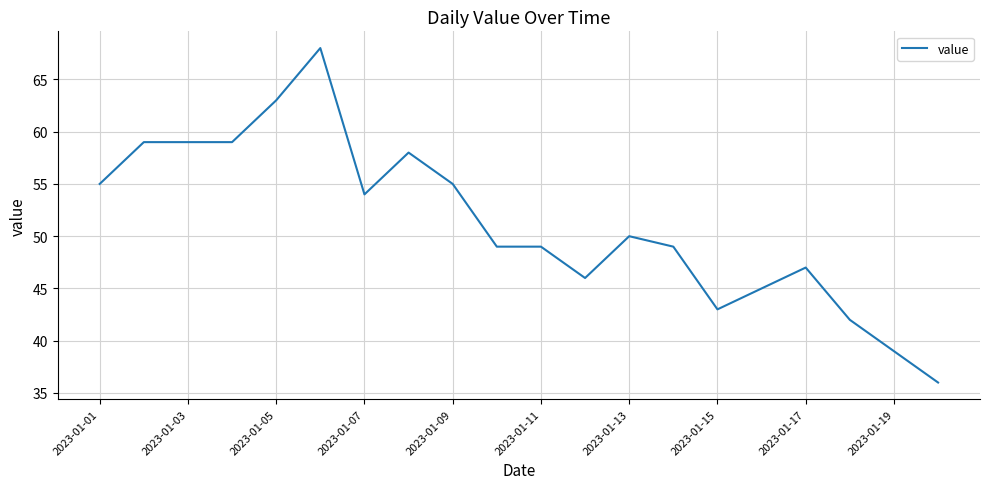

How many values are below 50?

10